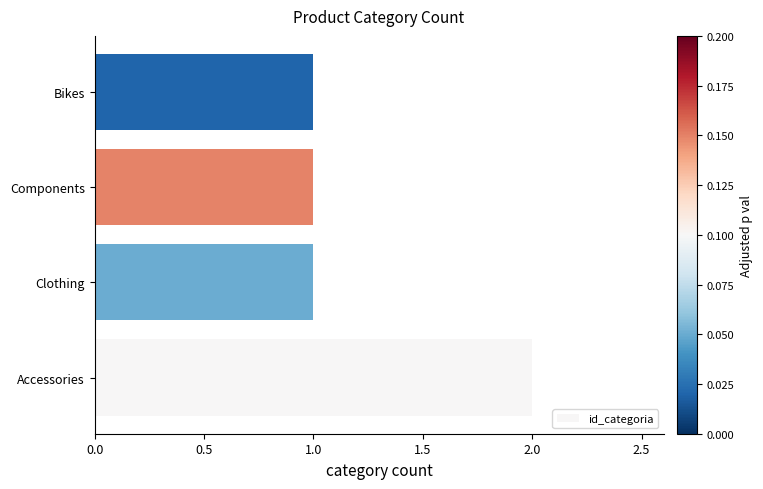

What is the sum of all values?

5